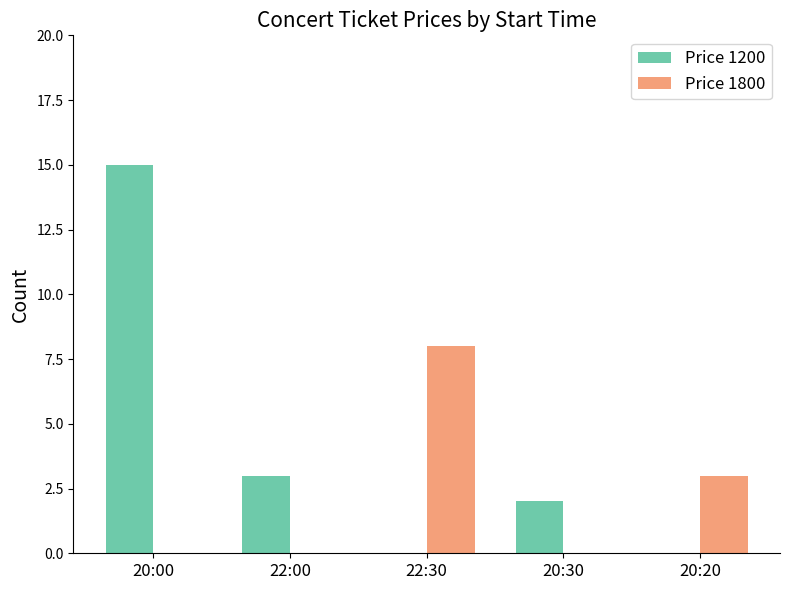

Reading right to left, list all the values displayed in this chart.

Price 1200: 0	2	0	3	15
Price 1800: 3	0	8	0	0